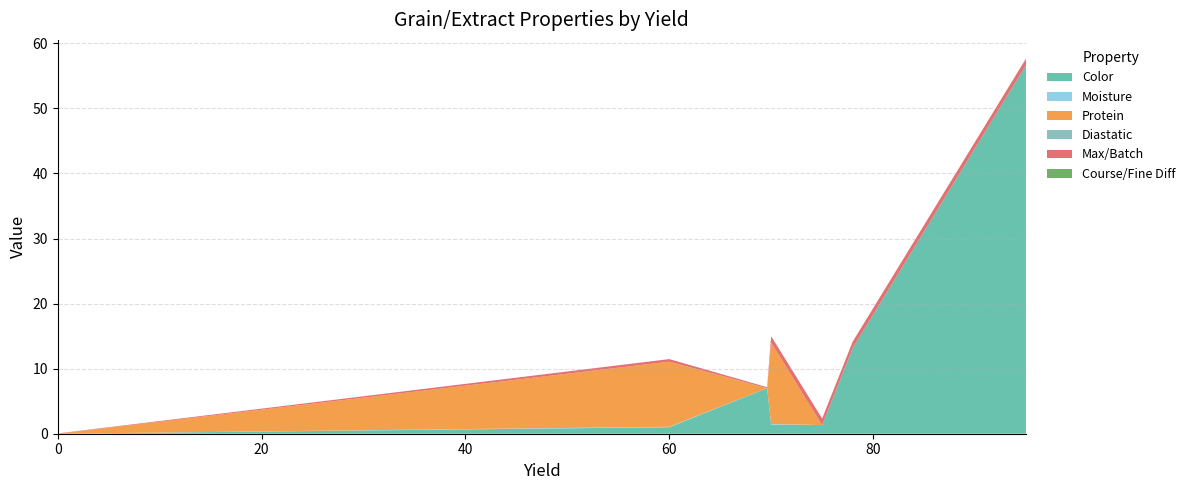

Reading right to left, transcribe all the data shown in this chart.

Color: 95=56.6	78=13.2	75=1.3	70=1.4	69.6=7.0	60=1.0	0=0.0
Moisture: 95=0.0	78=0.0	75=0.0	70=0.1	69.6=0.0	60=0.1	0=0.0
Protein: 95=0.0	78=0.0	75=0.0	70=12.5	69.6=0.0	60=10.0	0=0.0
Diastatic: 95=0.0	78=0.0	75=0.0	70=0.0	69.6=0.0	60=0.0	0=0.0
Max/Batch: 95=1.0	78=1.0	75=1.0	70=1.0	69.6=0.1	60=0.4	0=0.1
Course/Fine Diff: 95=0.0	78=0.0	75=0.0	70=0.0	69.6=0.0	60=0.0	0=0.0